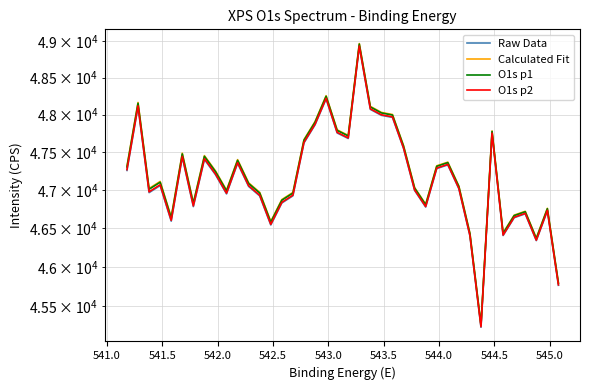

What is the difference between the second highest and second lowest values in the Calculated Fit series?

2458.7